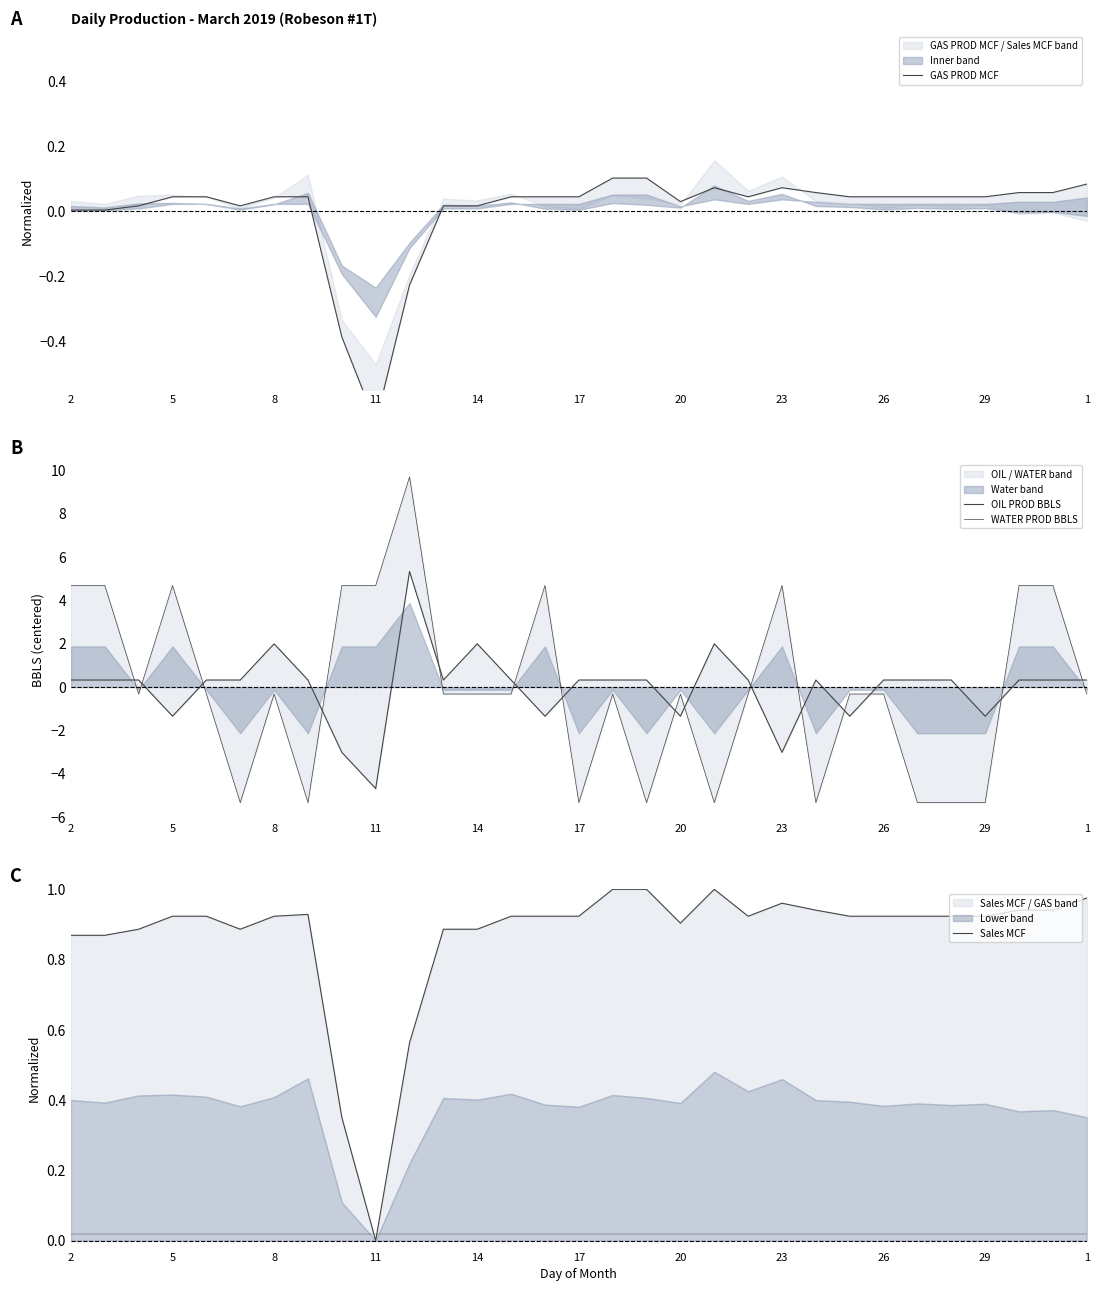

Between 26 and 12, which series saw the biggest shift?

OIL PROD BBLS